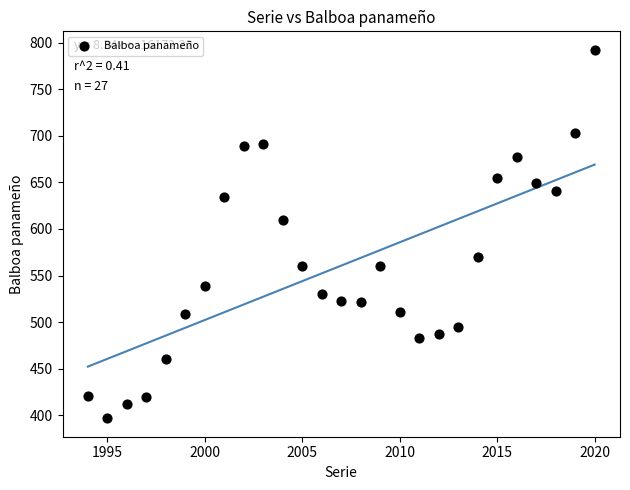

What Y value in the scatter plot is closest to 594?

609.6